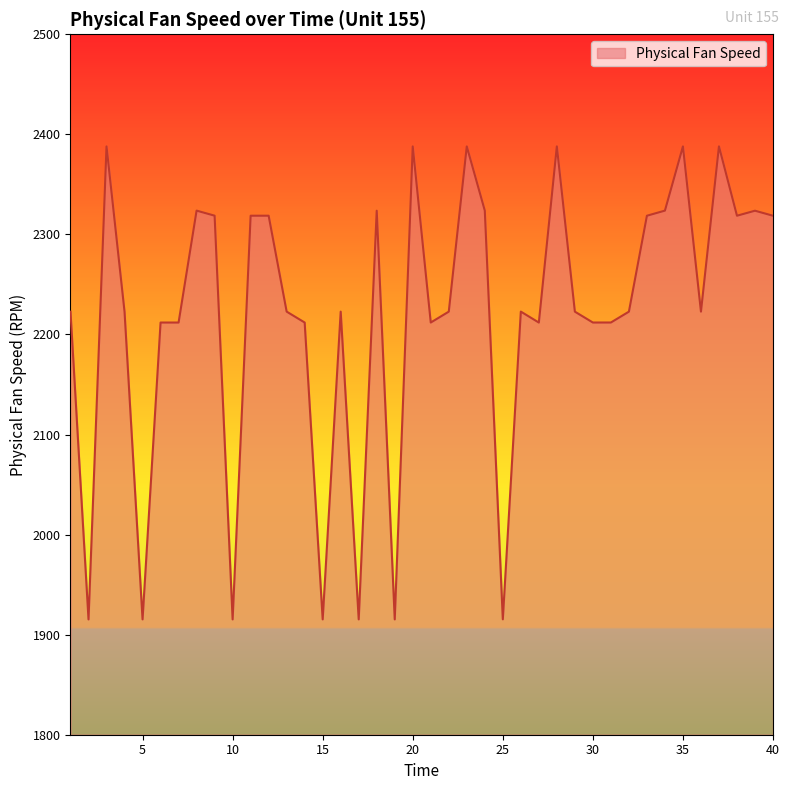

What is the minimum value shown in the chart?

1915.2